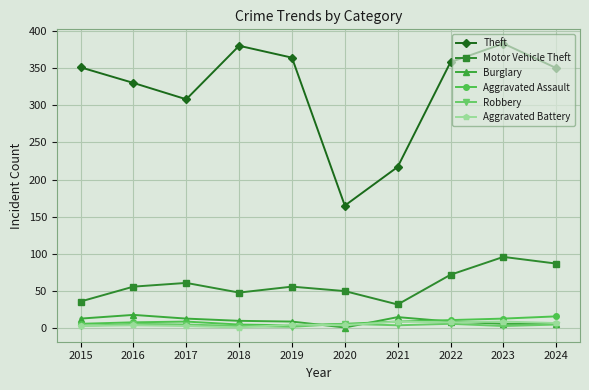

Which series has the largest range (max minus min)?

Theft